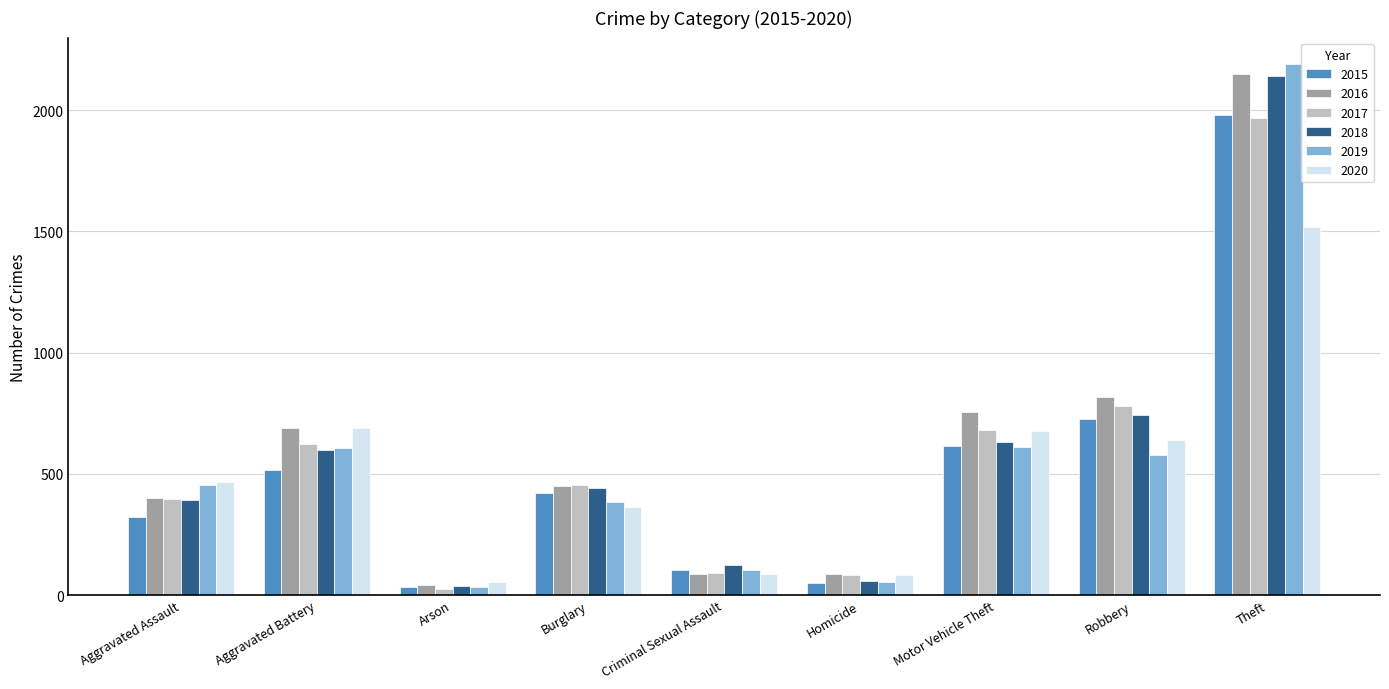

What are all the series names shown in the legend?

2015, 2016, 2017, 2018, 2019, 2020